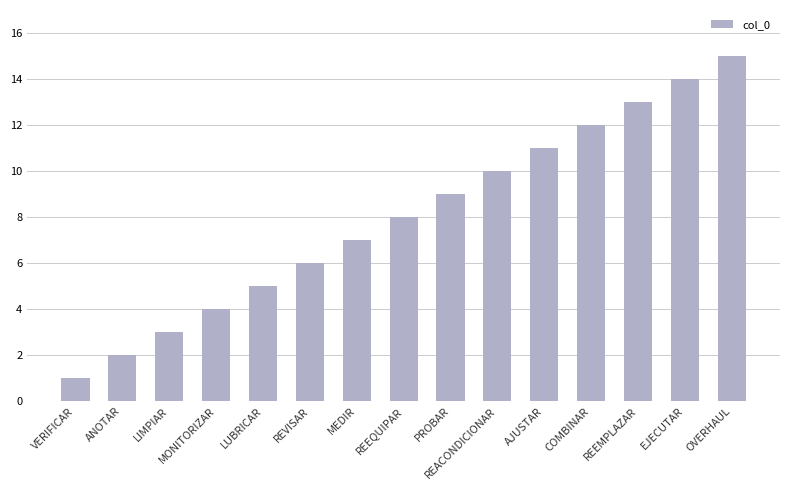

Does the chart contain any negative values?

No